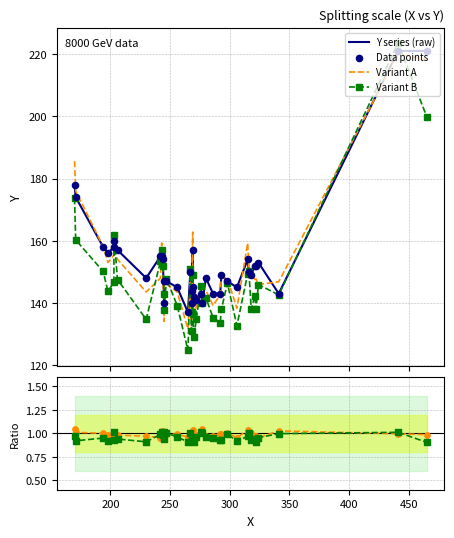

Which series has the widest spread of Y values?

Variant B